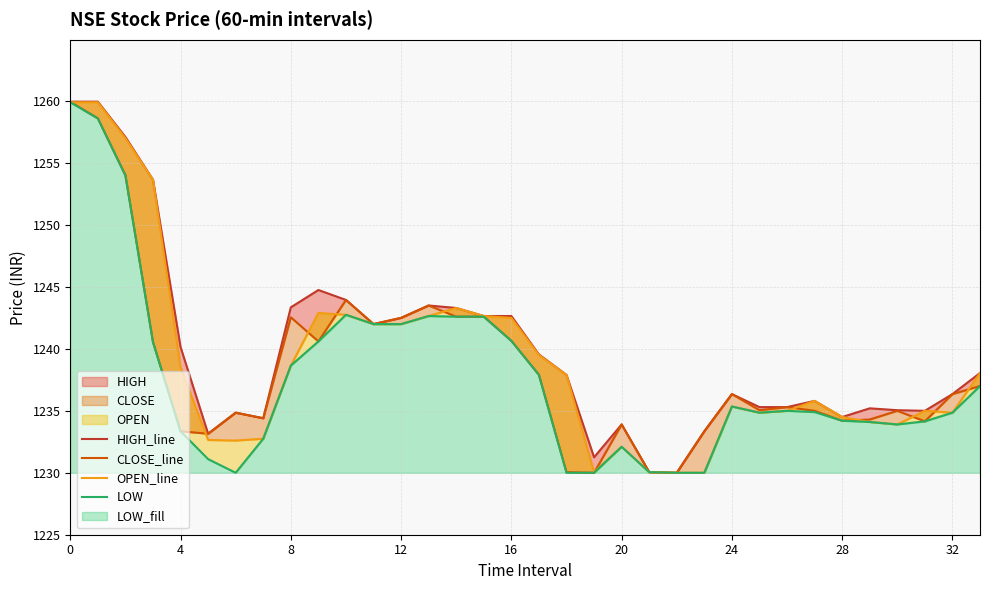

Which series ends up on top after the final intersection of OPEN_line and CLOSE_line?

OPEN_line